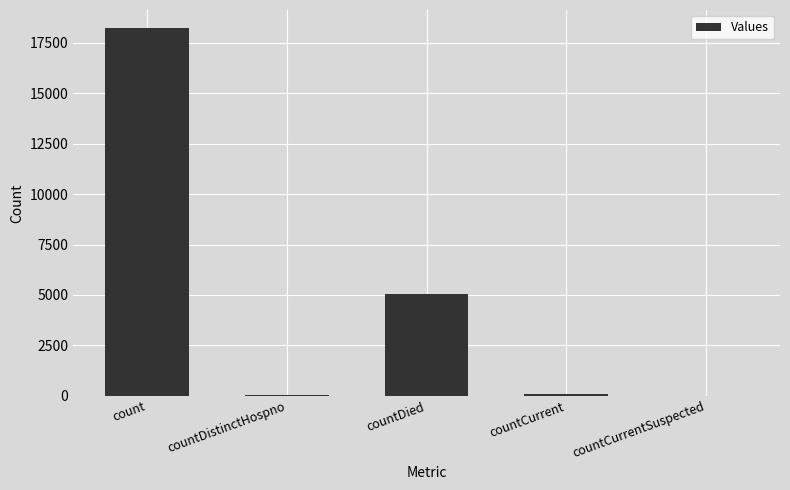

Where is the data nearest to the value 9111?

countDied